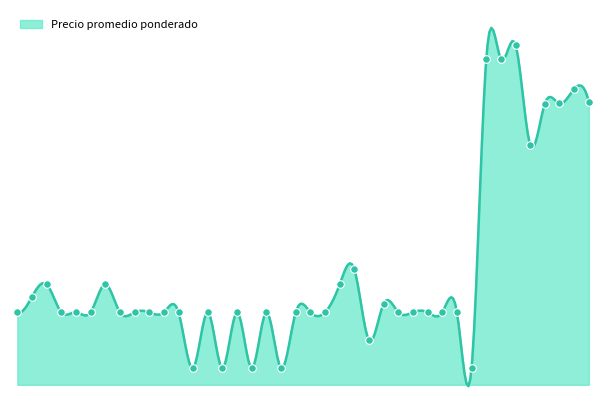

What is the ratio of the value at 2020-12-22 to the value at 2022-07-12?

0.5